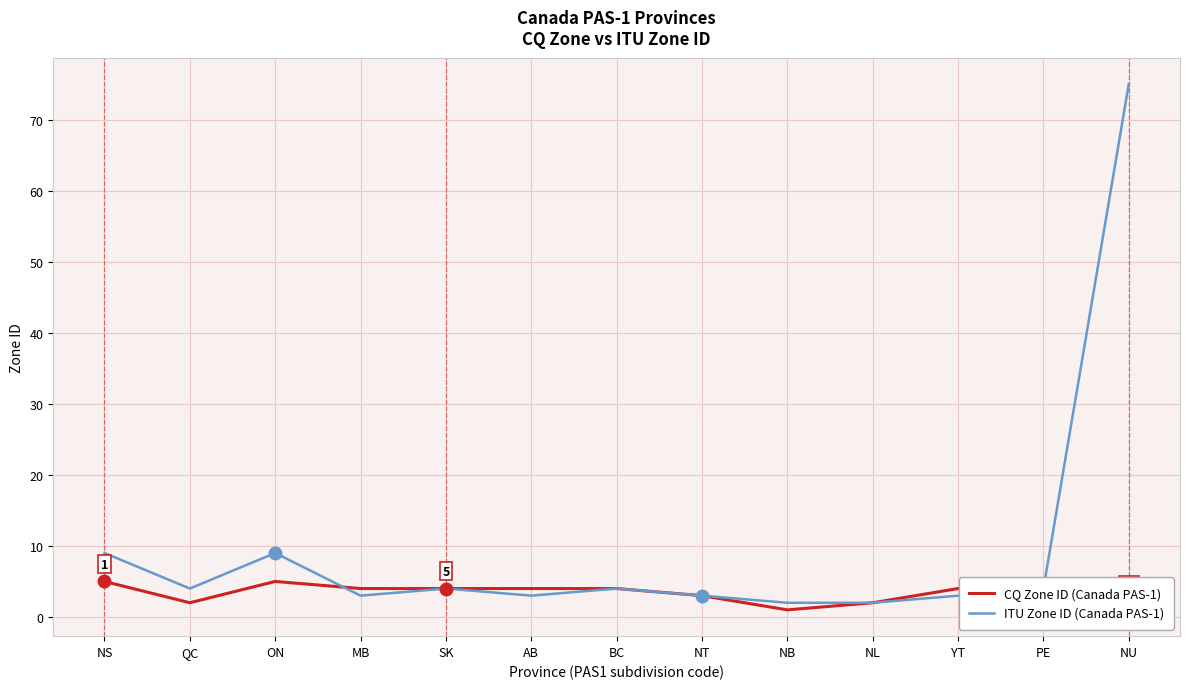

How many lines are shown in the chart?

2